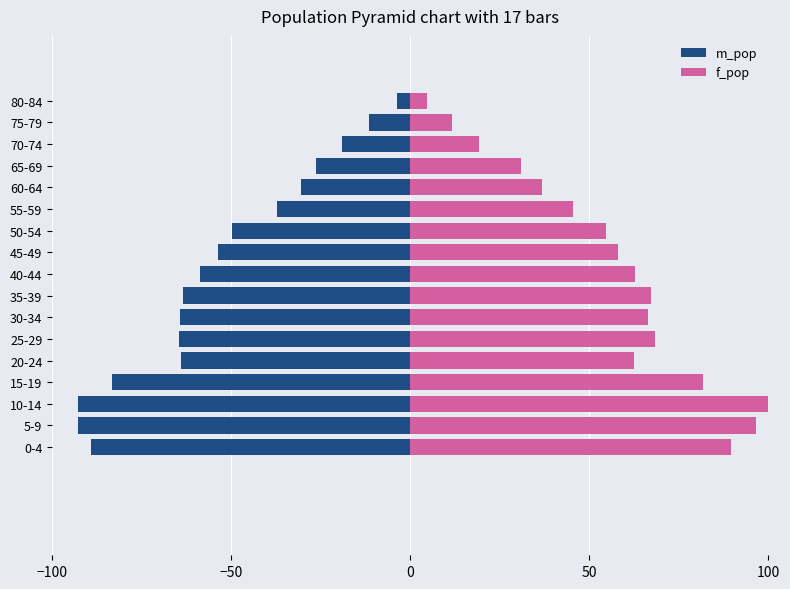

Is it true that f_pop equals 66.4 at 30-34?

True